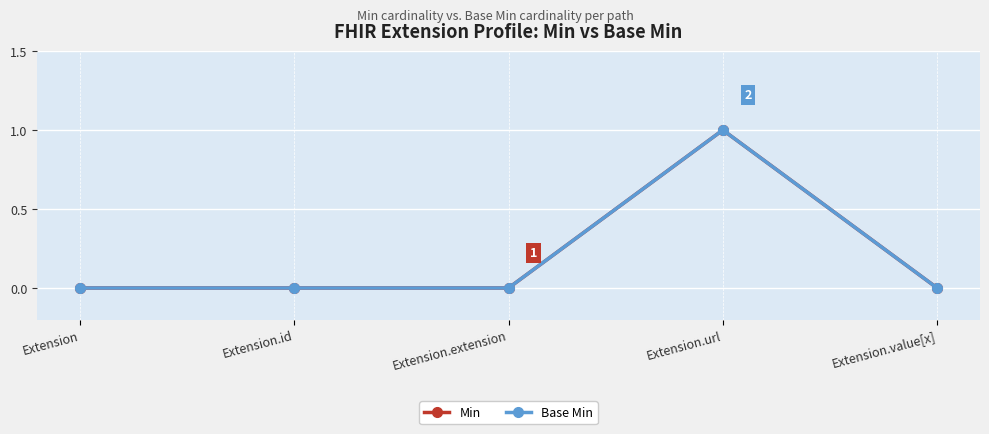

True or false: Base Min and Min intersect in this chart.

False